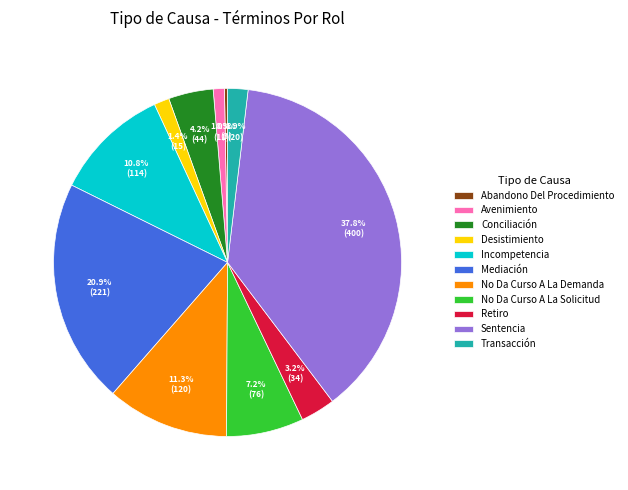

True or false: Sentencia accounts for 38% of the total.

True